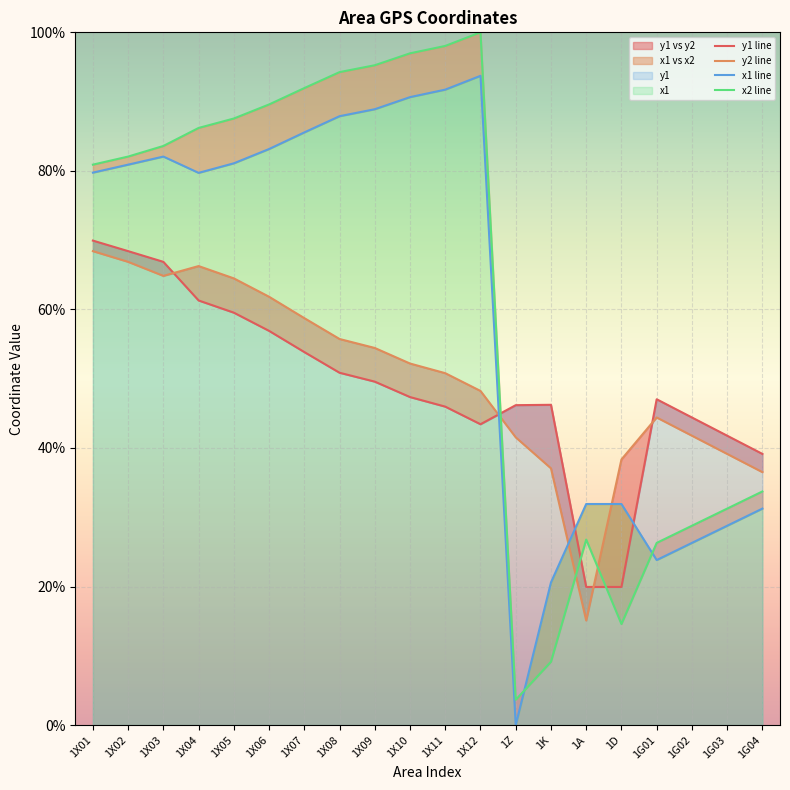

Reading left to right, extract all data points from this chart.

y1 line: 69.9	68.4	66.9	61.3	59.5	56.9	53.8	50.9	49.6	47.4	46.0	43.4	46.2	46.2	19.9	19.9	47.0	44.4	41.8	39.1
y2 line: 68.4	66.9	64.8	66.3	64.5	61.8	58.7	55.7	54.4	52.2	50.8	48.2	41.5	37.1	15.1	38.3	44.4	41.8	39.1	36.5
x1 line: 79.7	80.9	82.1	79.7	81.1	83.2	85.6	87.9	88.9	90.6	91.7	93.7	0.0	20.6	31.9	31.9	23.8	26.3	28.8	31.2
x2 line: 80.9	82.1	83.6	86.2	87.6	89.6	92.0	94.3	95.3	97.0	98.0	100.0	3.7	9.1	26.8	14.6	26.3	28.8	31.2	33.7